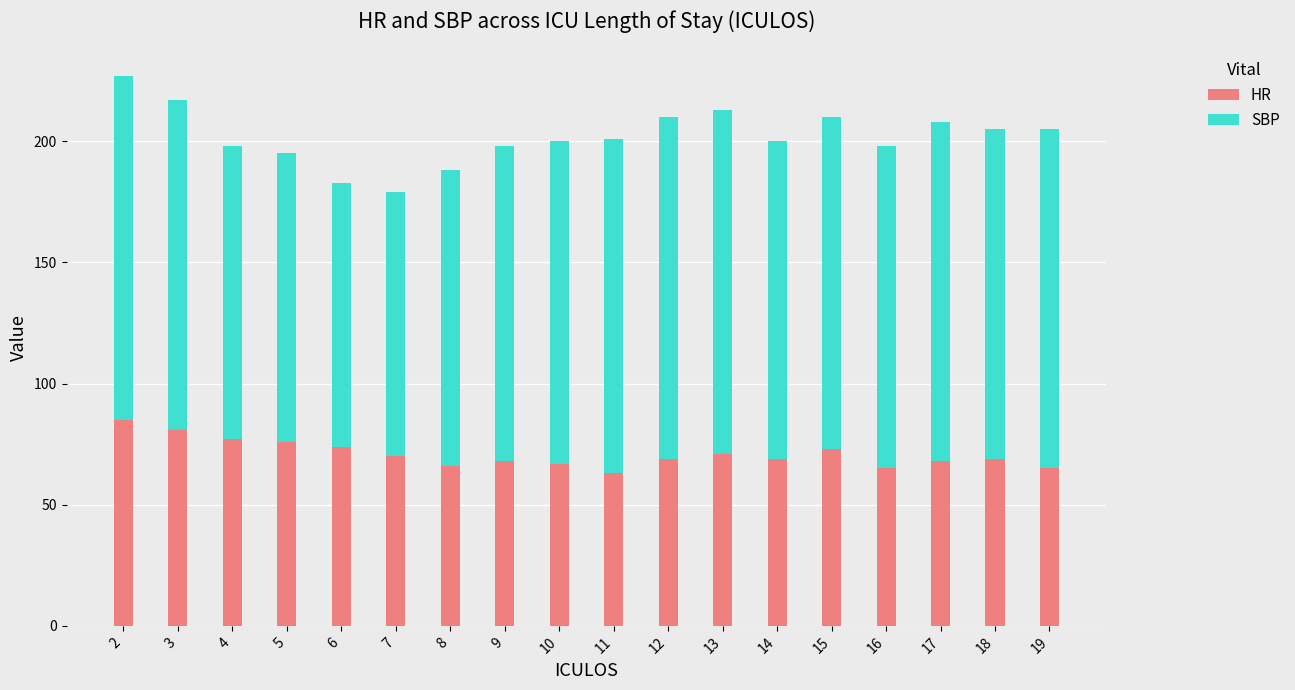

What is the sum of all HR values?

1276